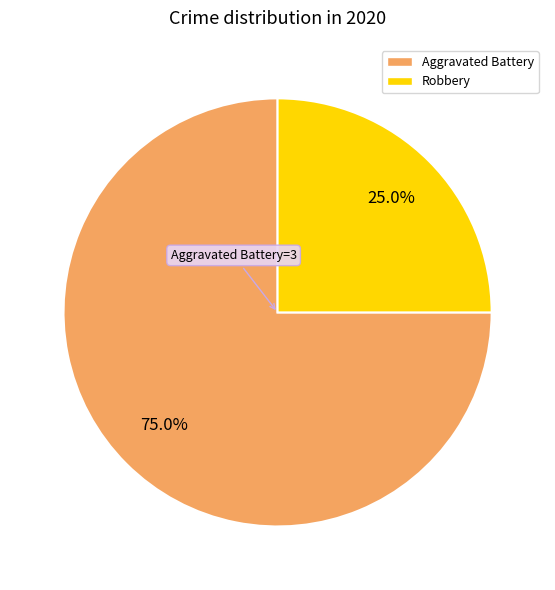

Combined, do Aggravated Battery and Robbery account for over 50%?

Yes